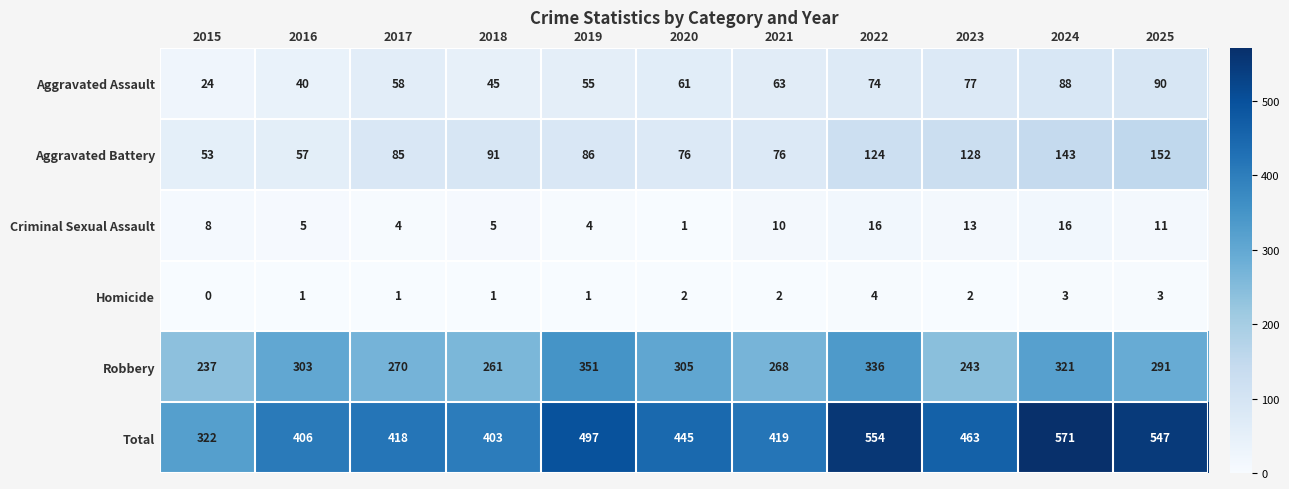

Which series has the largest total across all categories?

Total